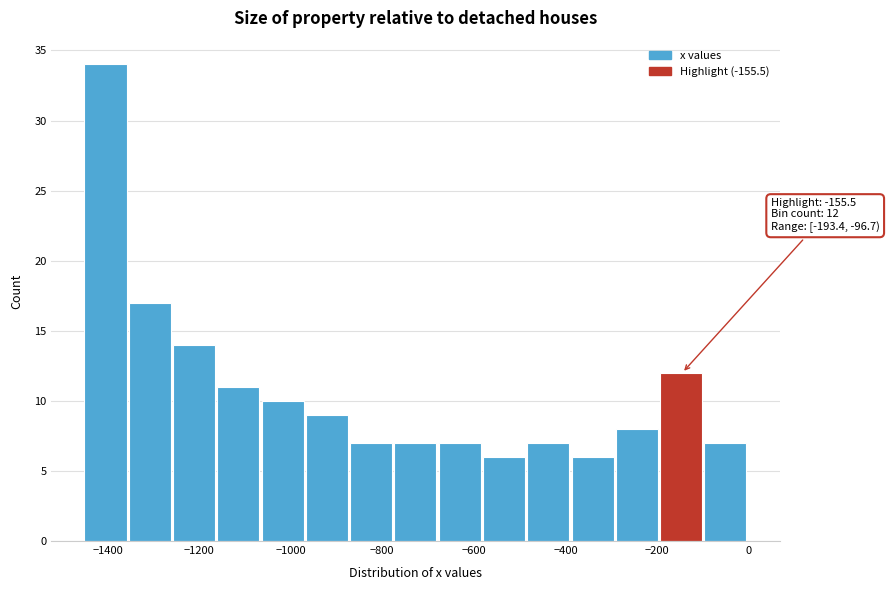

Which range on the x-axis has the tallest bar?

-1460 to -1360